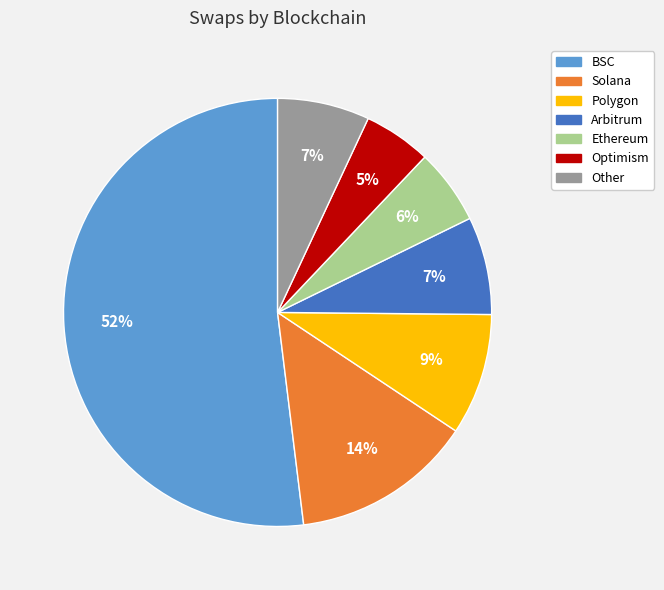

Count the number of slices in the pie.

7